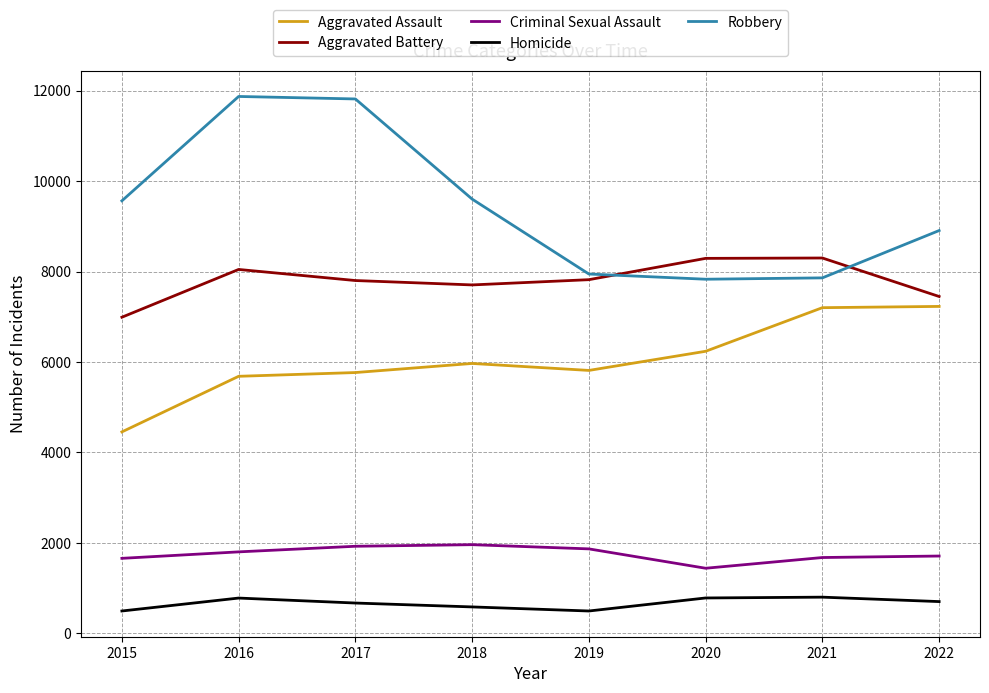

True or false: Robbery and Aggravated Assault cross at least once.

False